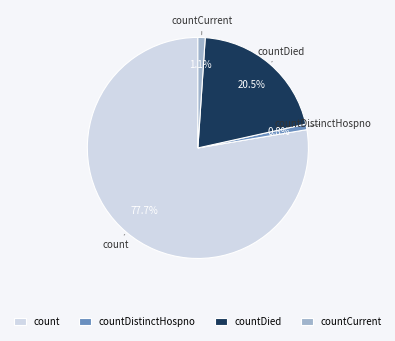

Which slice is the largest?

count